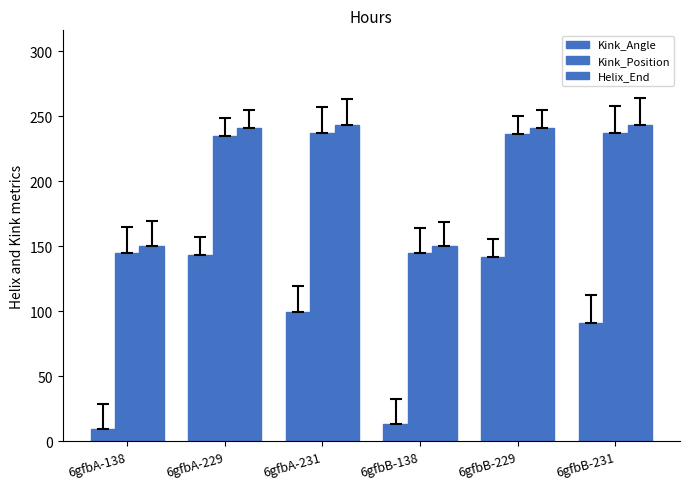

How many groups of bars are there?

6